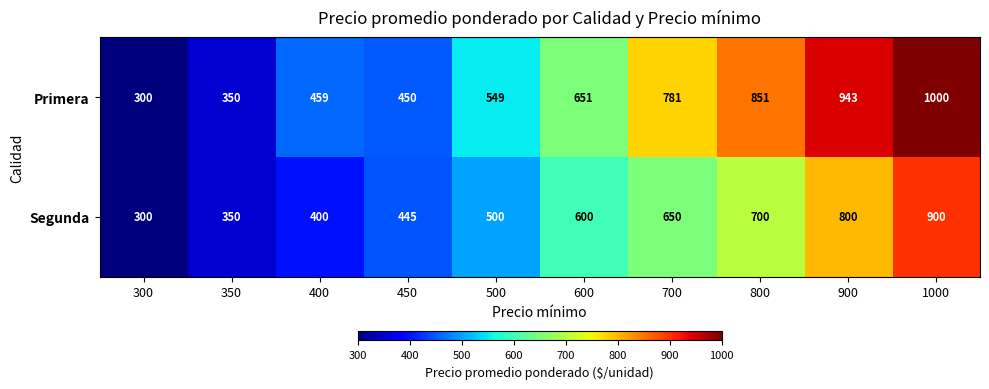

What is the maximum value shown in the chart?

1000